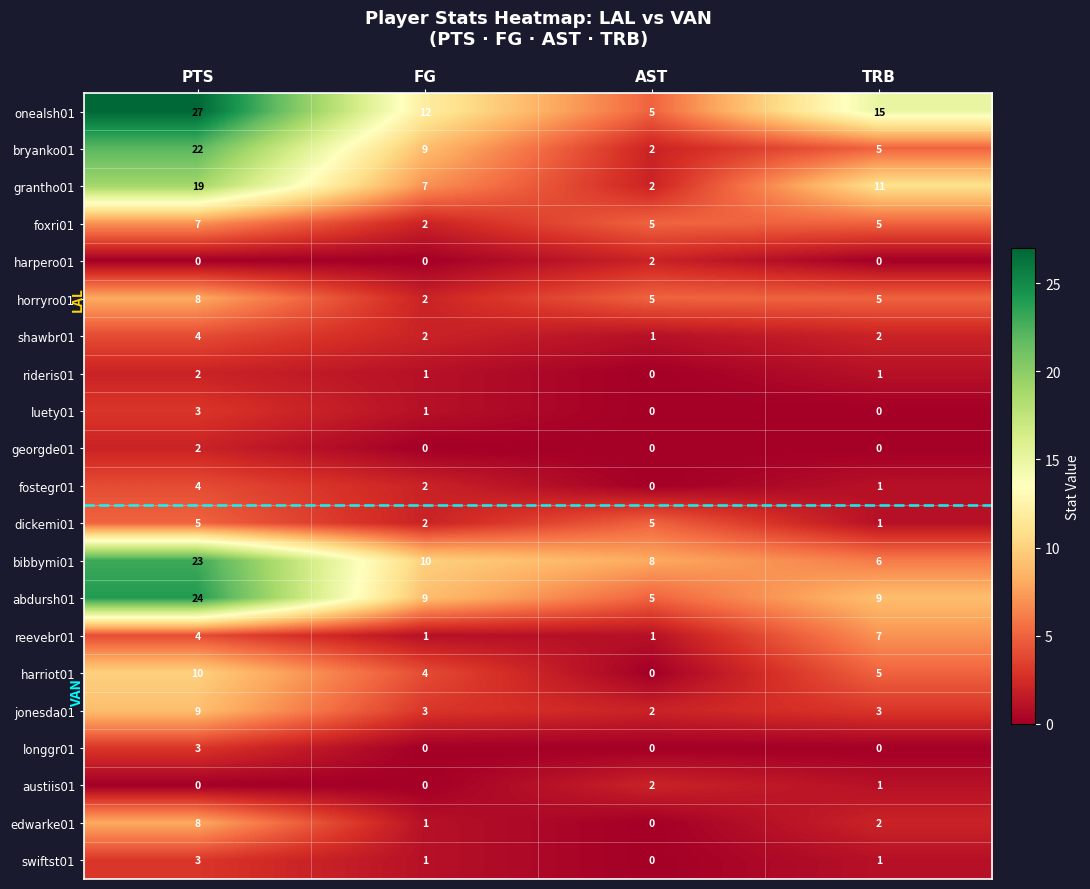

Which series has the largest range (max minus min)?

onealsh01